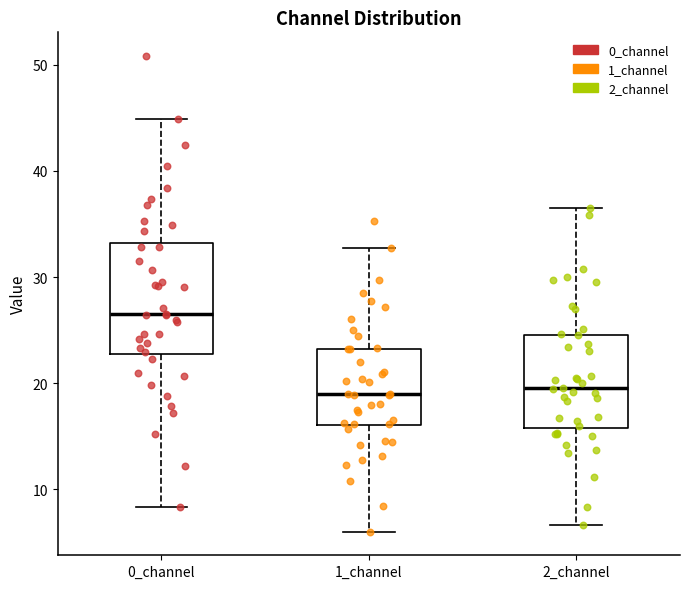

Comparing the boxes themselves (not the whiskers), which one is the tallest?

0_channel